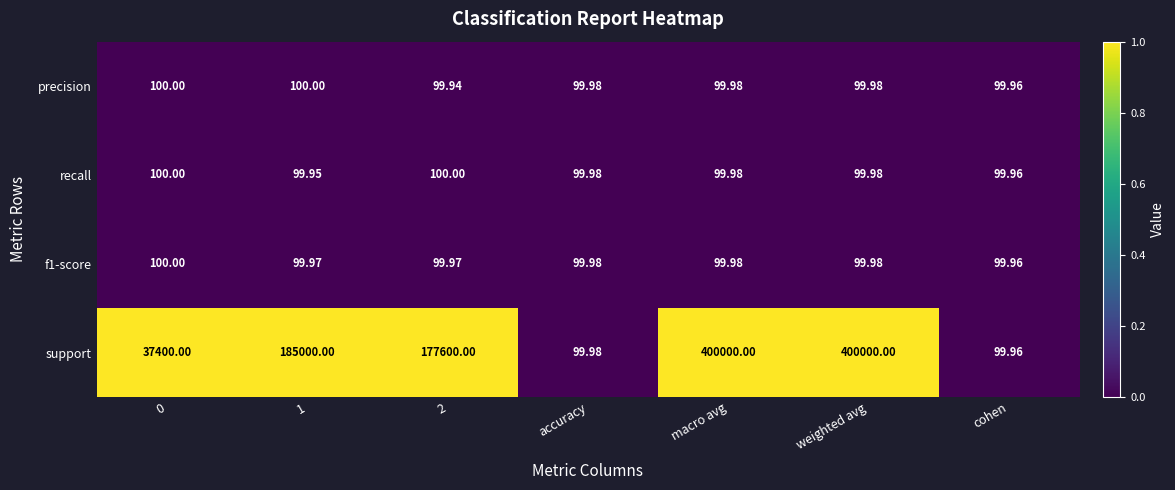

Between 1 and weighted avg, which series saw the biggest shift?

support